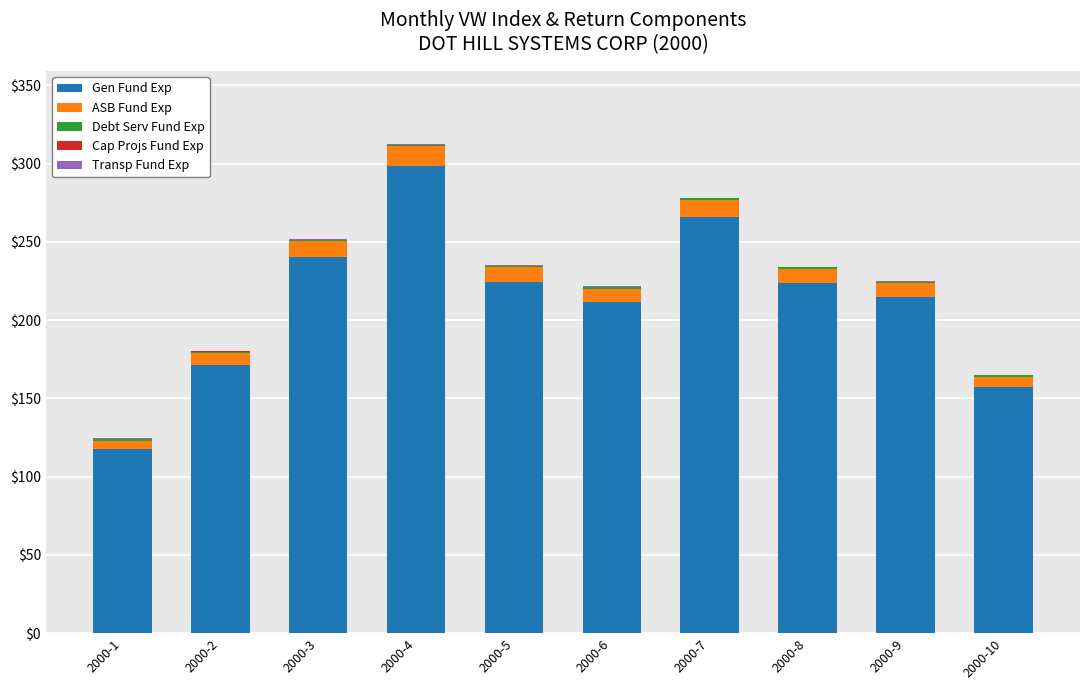

What is the highest value of the Gen Fund Exp series?

298.6